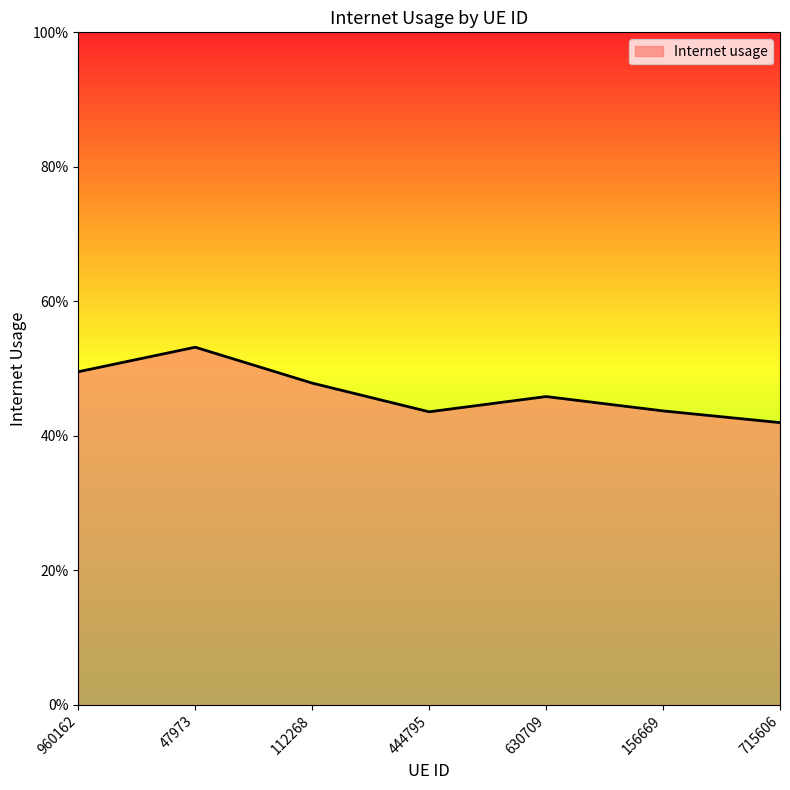

At which category does the data reach its first local peak?

47973